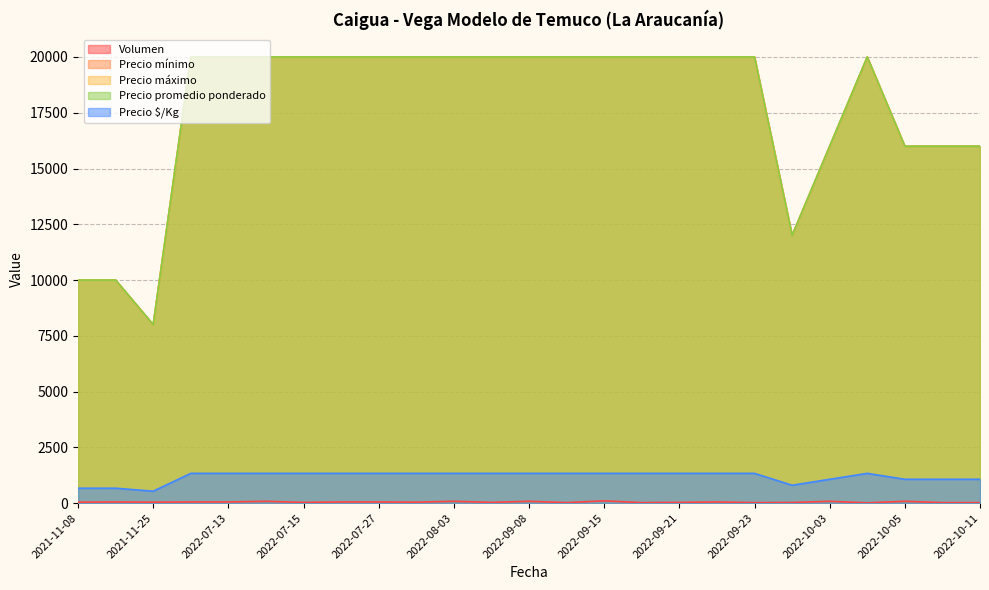

Does the chart display data point markers on the line(s)?

No